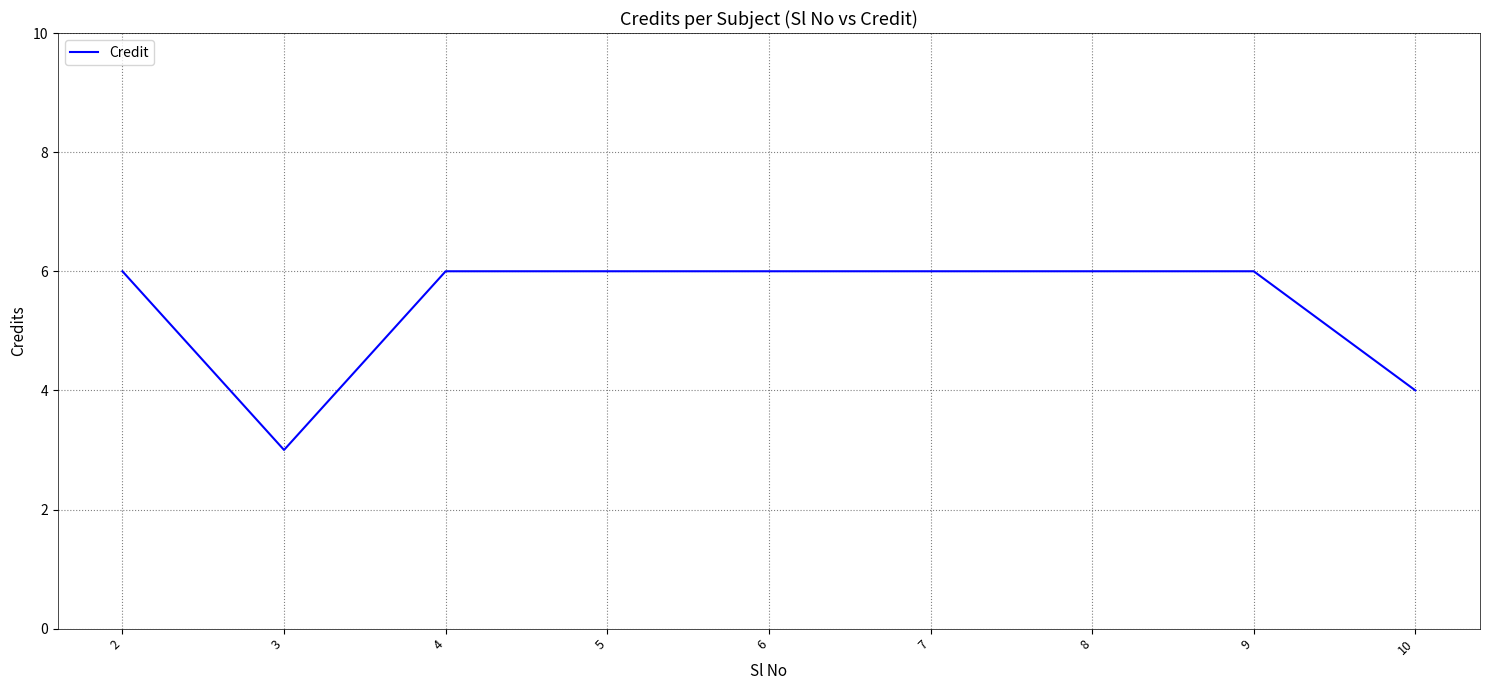

Read the value at 7.

6